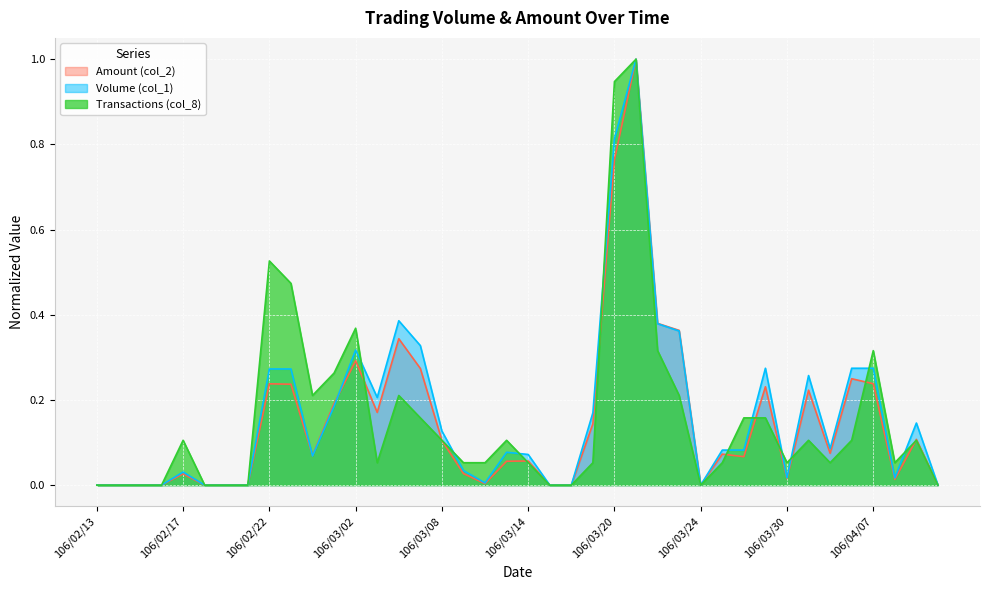

Where is Amount (col_2) nearest to the value 0?

106/02/13